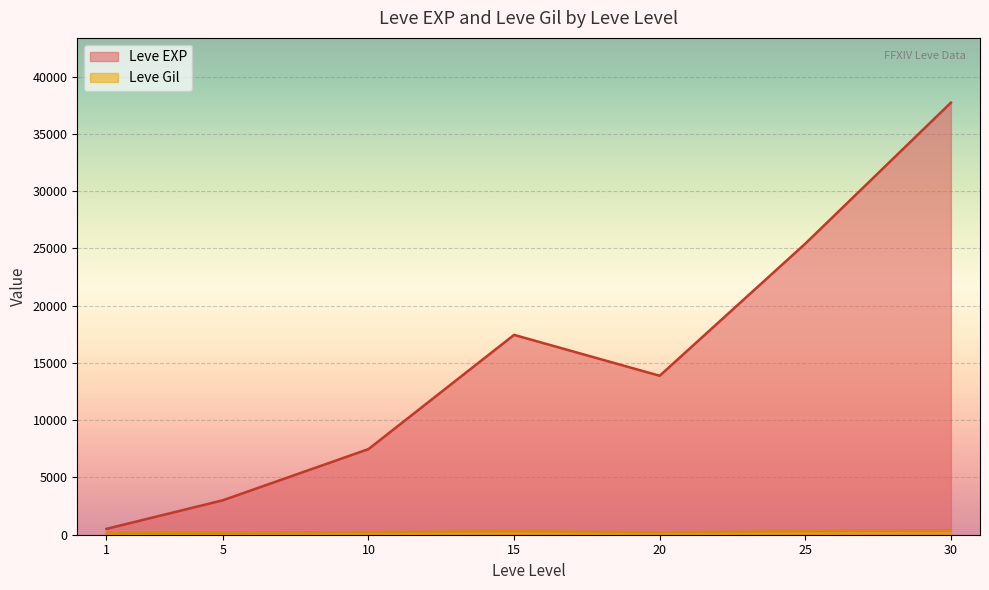

True or false: Leve Gil has a value of 105 at 20.

True